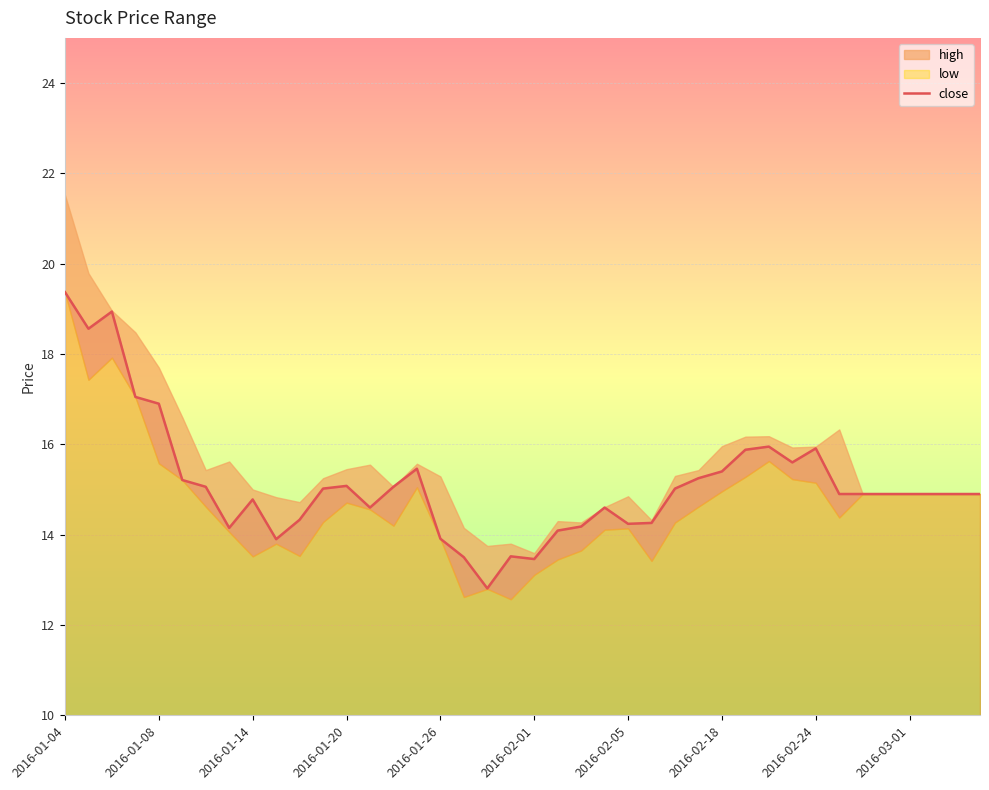

At which label does close reach its peak?

2016-01-04